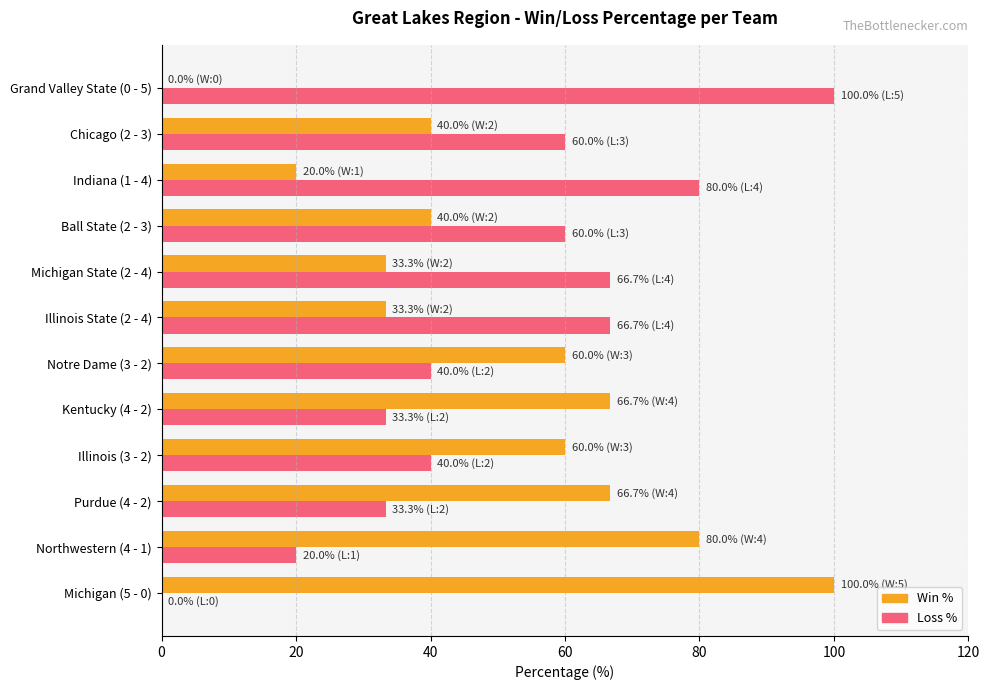

What is the sum of all Win % values?

600.0